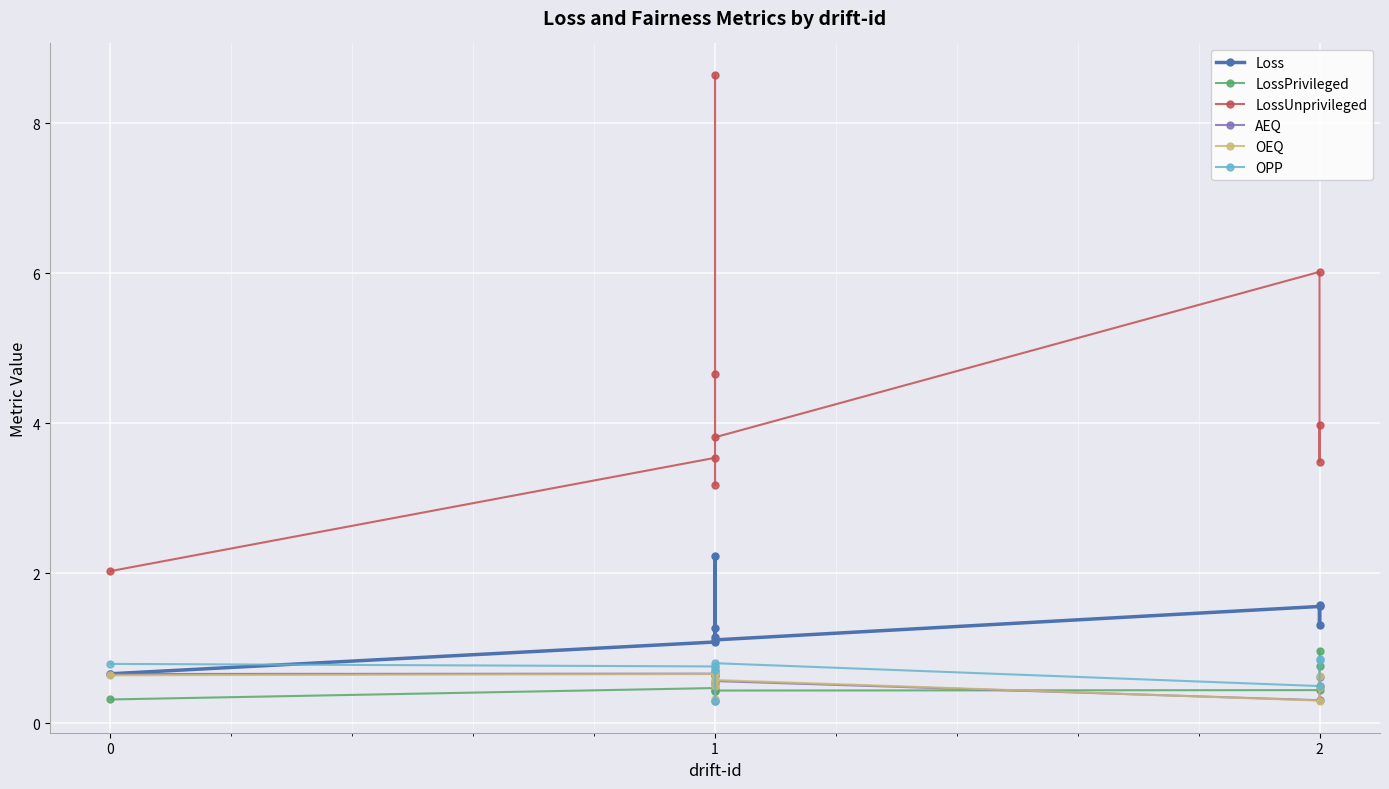

Between 2 and 4, which series saw the biggest shift?

LossUnprivileged